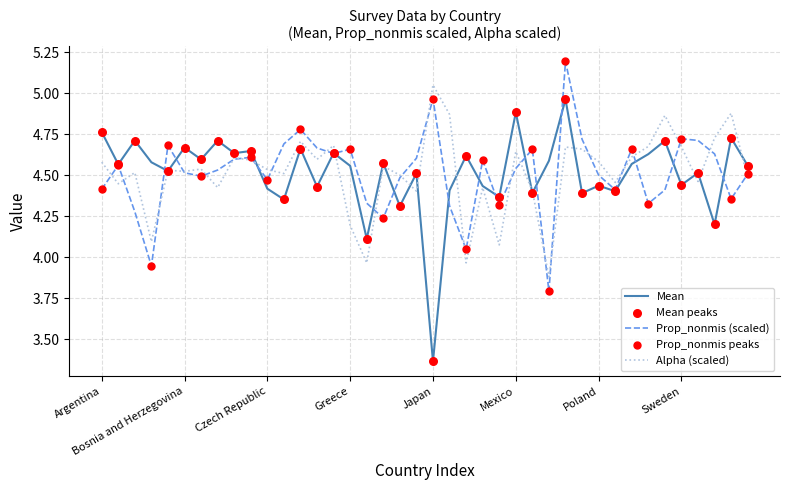

What is the maximum value shown in the chart?

5.2